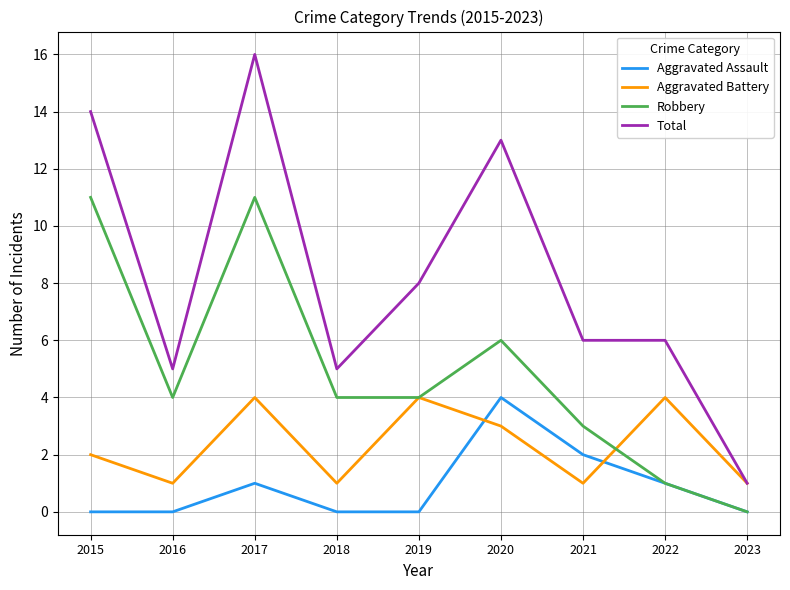

At which category is the sum across all series the highest?

2017